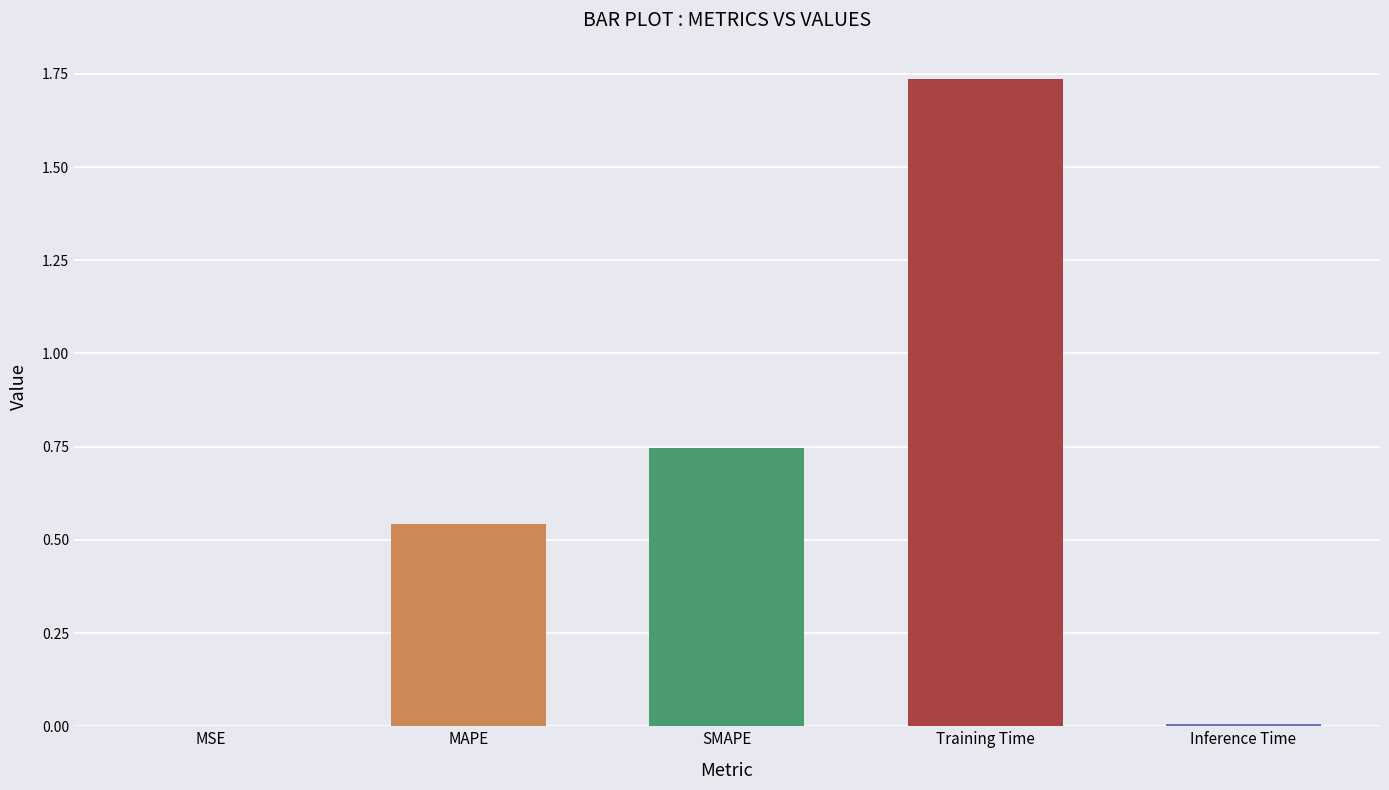

What is the sum of the values at MAPE and Training Time?

2.3